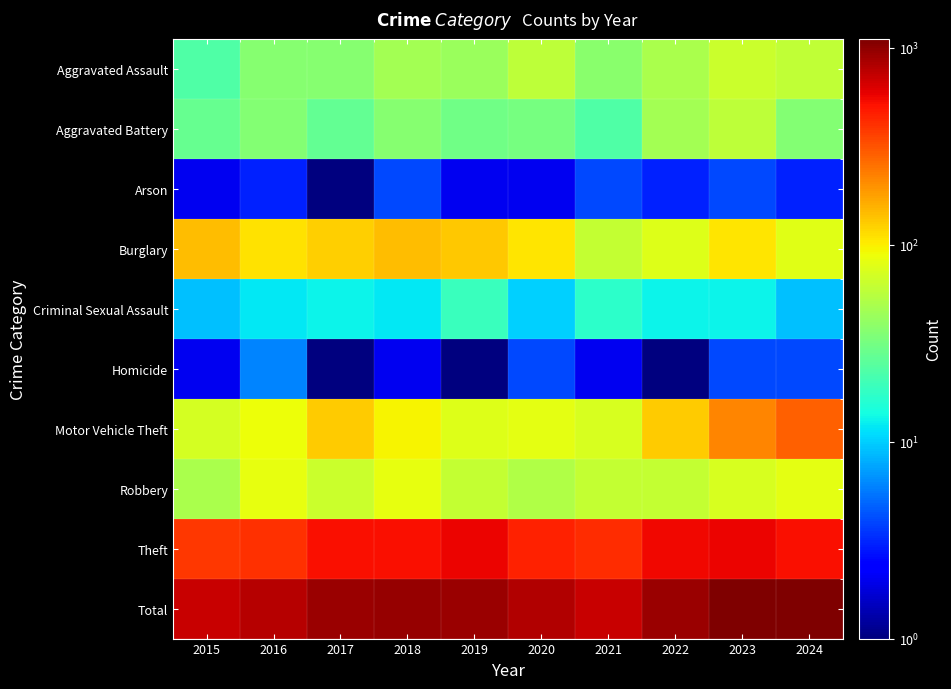

How many data points does each series have?

10